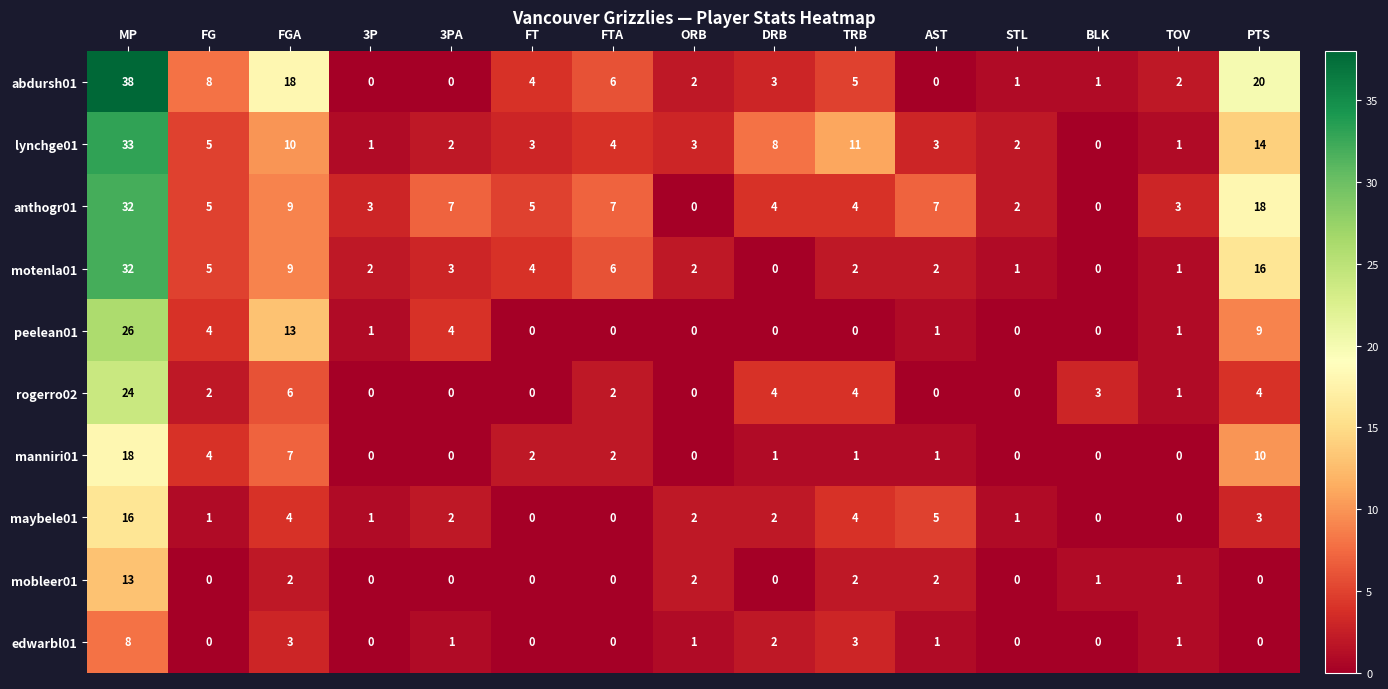

What is the total value across all series at TOV?

11